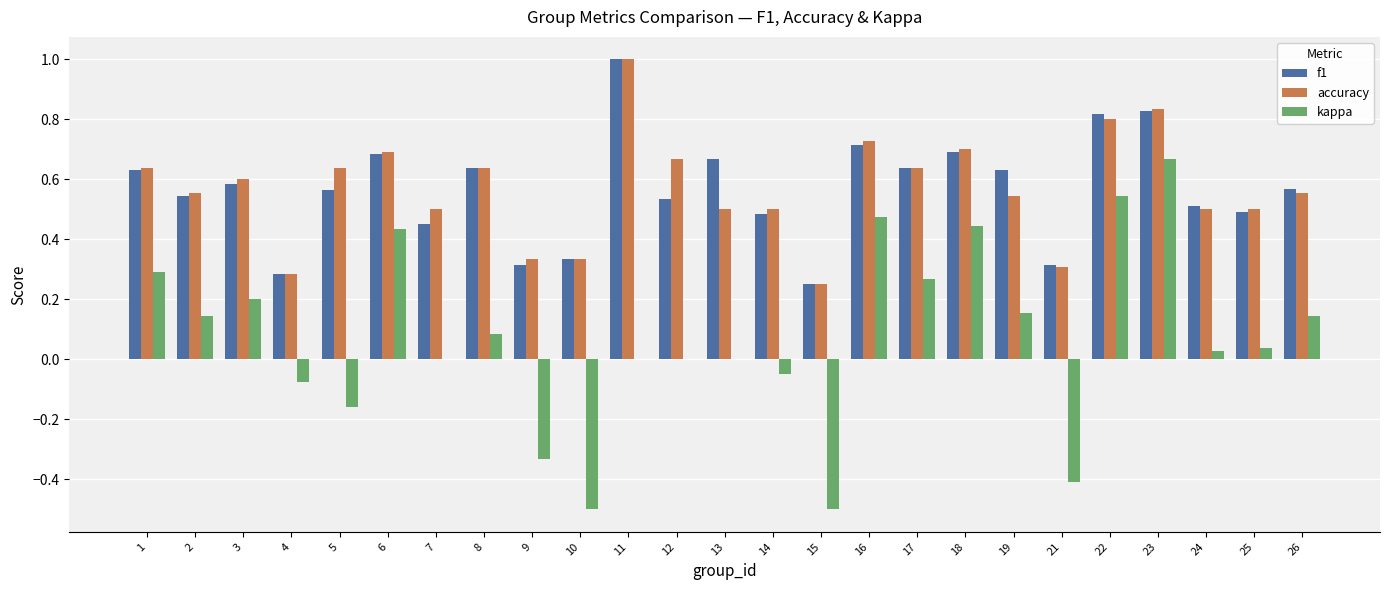

Is it true that f1 equals 0.2 at 8?

False